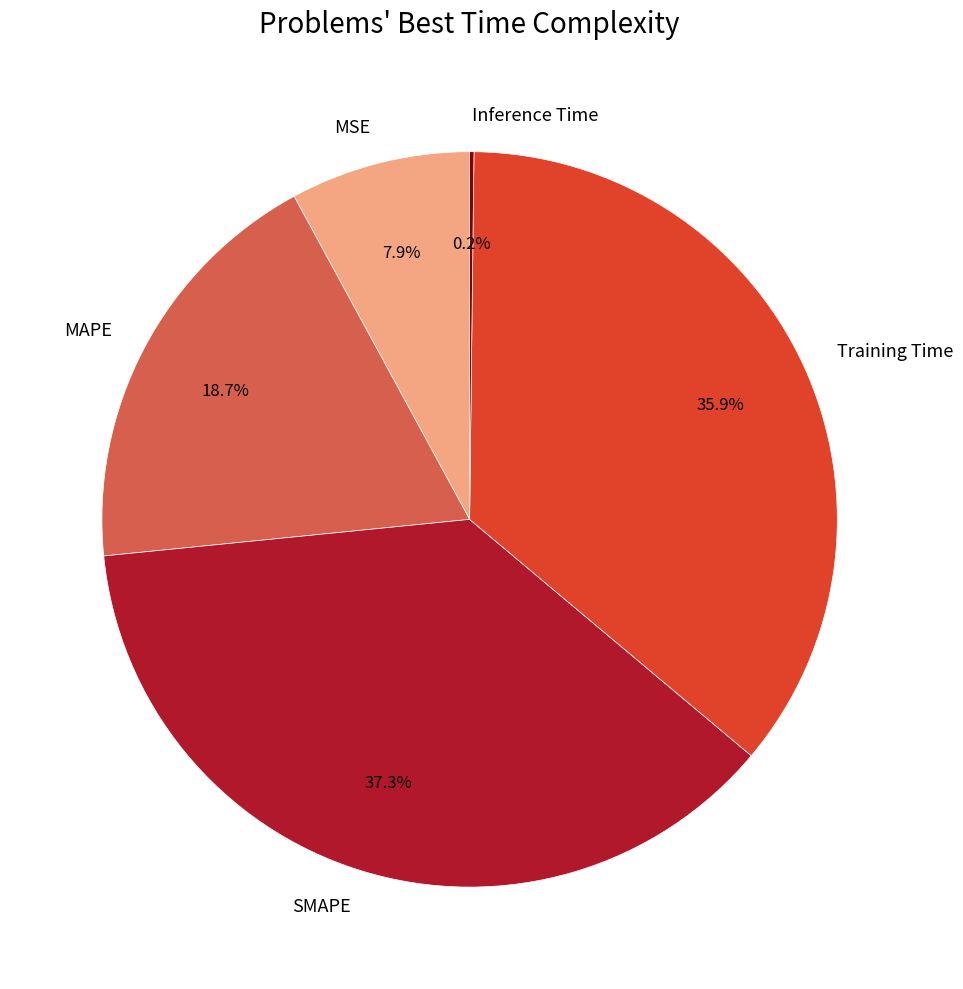

What percentage is the Training Time slice, to the nearest percent?

36%